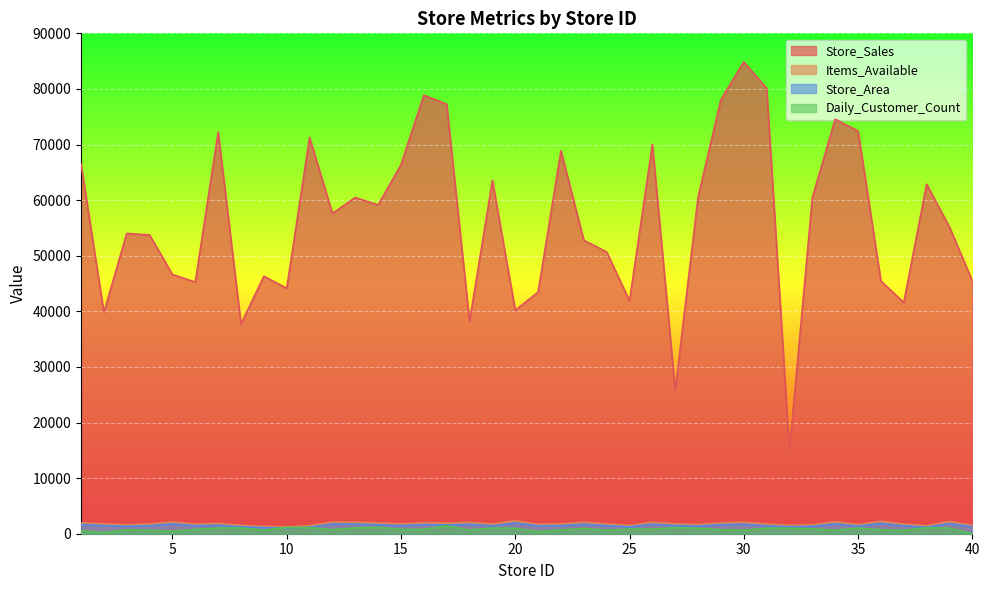

Reading left to right, list all the values displayed in this chart.

Store_Sales: 1=66490	2=39820	3=54010	4=53730	5=46620	6=45260	7=72240	8=37720	9=46310	10=44150	11=71280	12=57620	13=60470	14=59130	15=66360	16=78870	17=77250	18=38170	19=63540	20=40190	21=43460	22=68890	23=52780	24=50680	25=41880	26=70050	27=25820	28=60530	29=78100	30=84860	31=80140	32=14920	33=60460	34=74560	35=72430	36=45460	37=41570	38=62870	39=55170	40=45480
Items_Available: 1=1961	2=1752	3=1609	4=1748	5=2111	6=1733	7=1858	8=1507	9=1321	10=1235	11=1439	12=2098	13=2064	14=1931	15=1756	16=1950	17=1907	18=2045	19=1731	20=2340	21=1700	22=1746	23=2065	24=1752	25=1488	26=2073	27=1777	28=1648	29=1943	30=2071	31=1746	32=1508	33=1608	34=2163	35=1648	36=2230	37=1744	38=1411	39=2204	40=1516
Store_Area: 1=1659	2=1461	3=1340	4=1451	5=1770	6=1442	7=1542	8=1261	9=1090	10=1030	11=1187	12=1751	13=1746	14=1615	15=1469	16=1644	17=1578	18=1703	19=1438	20=1940	21=1421	22=1458	23=1719	24=1449	25=1234	26=1732	27=1475	28=1390	29=1642	30=1715	31=1439	32=1250	33=1331	34=1784	35=1375	36=1871	37=1442	38=1174	39=1839	40=1270
Daily_Customer_Count: 1=530	2=210	3=720	4=620	5=450	6=760	7=1030	8=1020	9=680	10=1130	11=1090	12=720	13=1050	14=1160	15=770	16=790	17=1440	18=670	19=1030	20=980	21=370	22=690	23=950	24=620	25=840	26=820	27=1100	28=980	29=710	30=650	31=990	32=990	33=880	34=620	35=1020	36=700	37=610	38=1080	39=1010	40=10